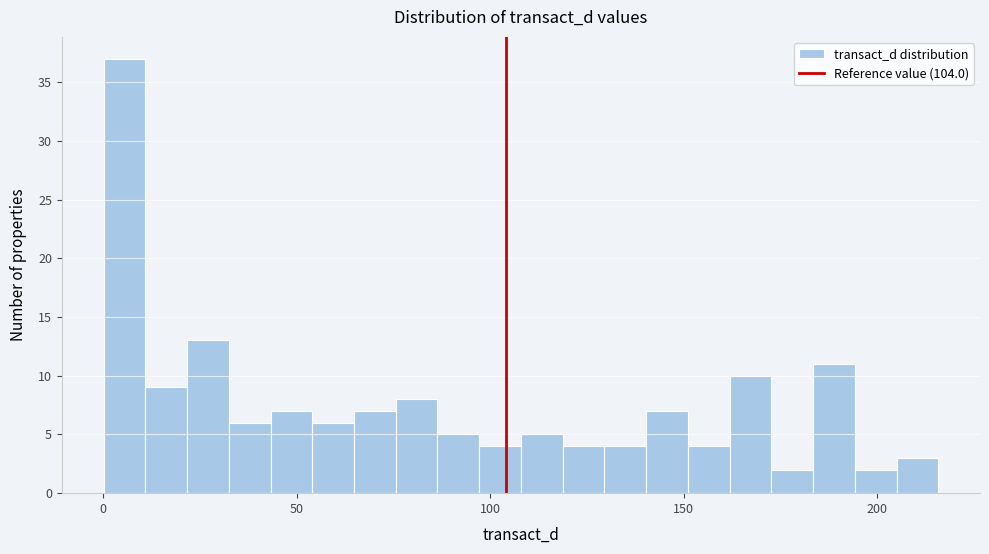

Around what value on the x-axis is the tallest bar? Give the approximate position of its centre, as read against the axis.

5